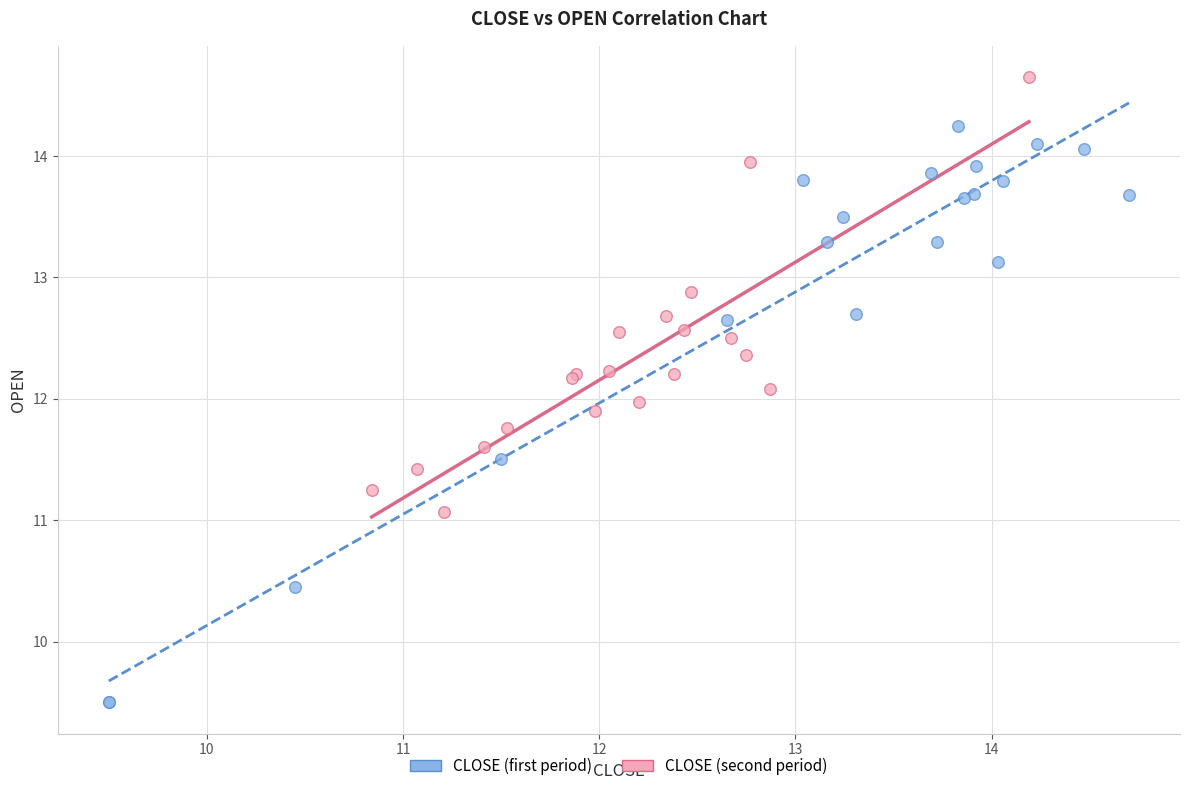

Which series has the largest Y range (max minus min)?

CLOSE (first period)